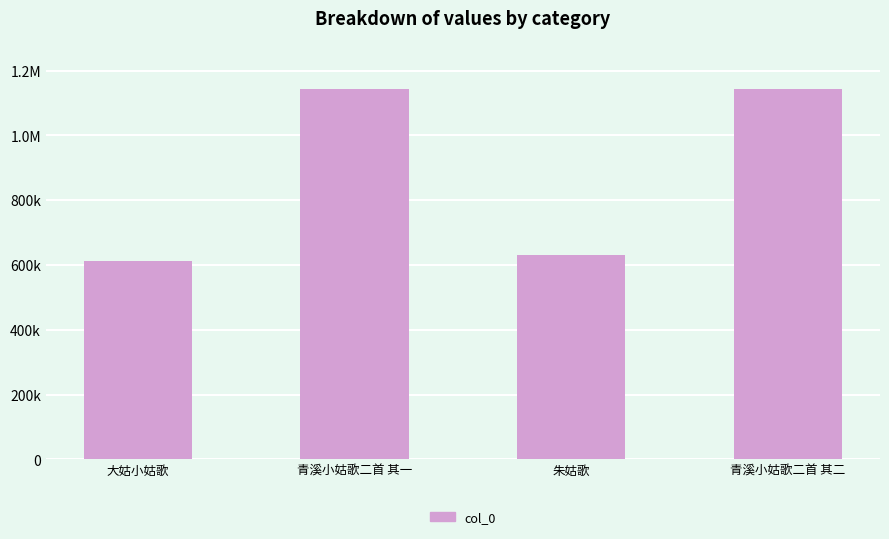

Reading left to right, transcribe all the data shown in this chart.

611215	1144978	632146	1144979